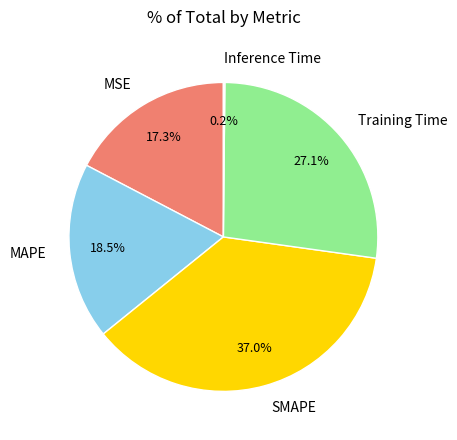

What is the largest slice in the pie chart?

SMAPE